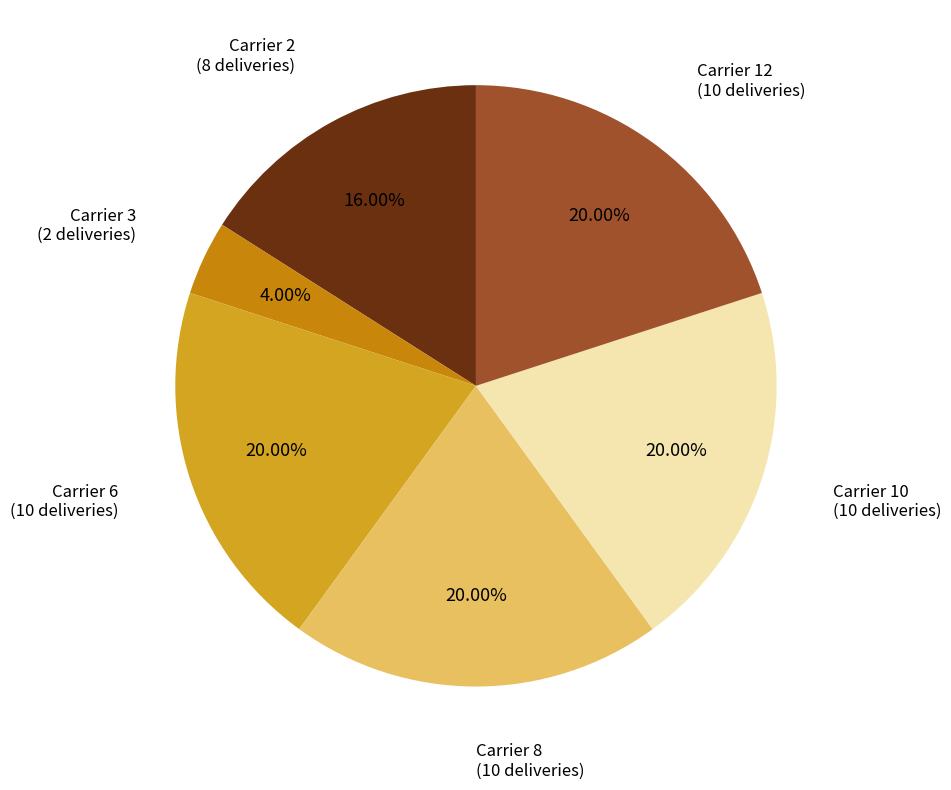

How many segments does this pie chart have?

6